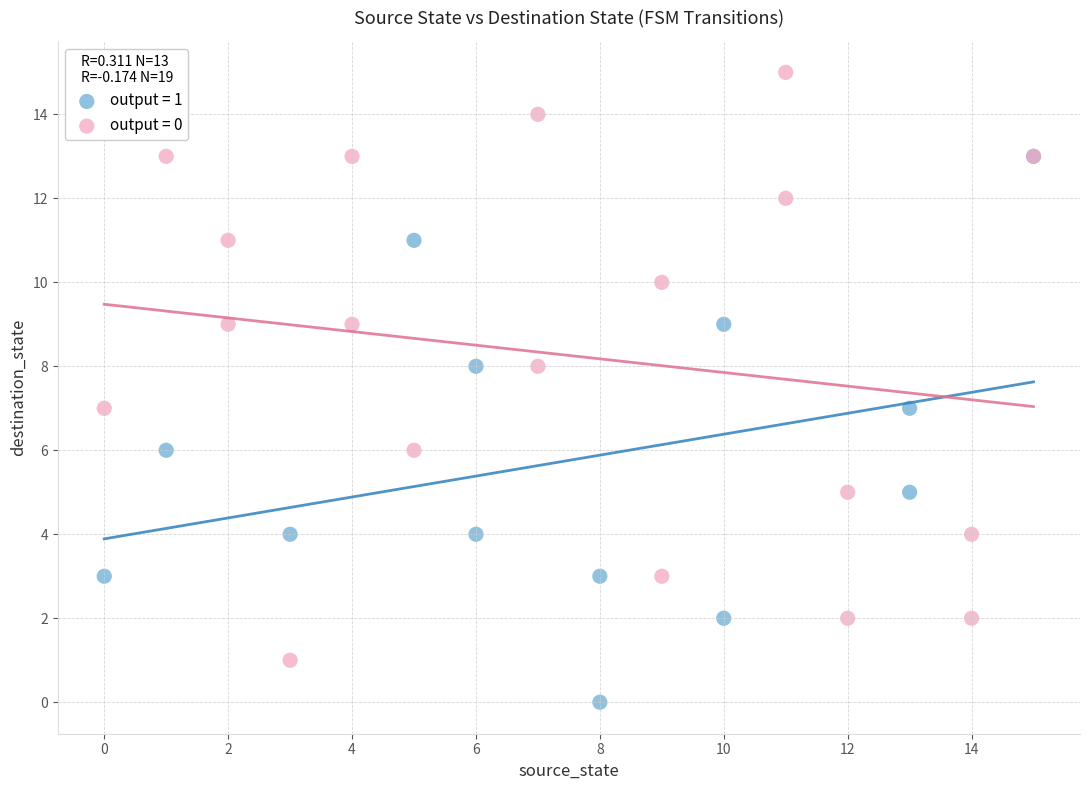

Which series has the largest Y range (max minus min)?

output = 0